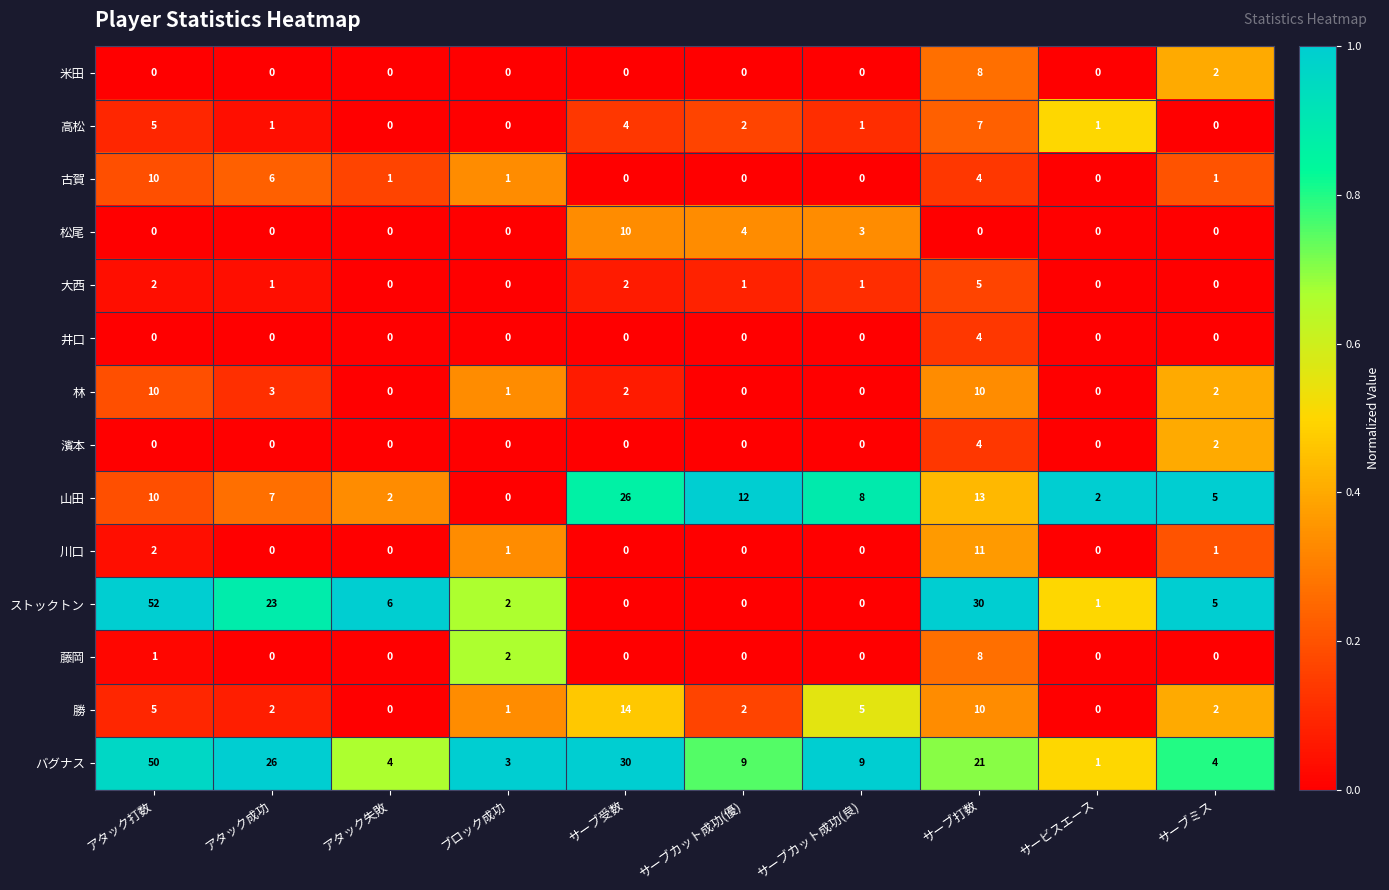

What is the total value across all series at サーブカット成功(優)?

30